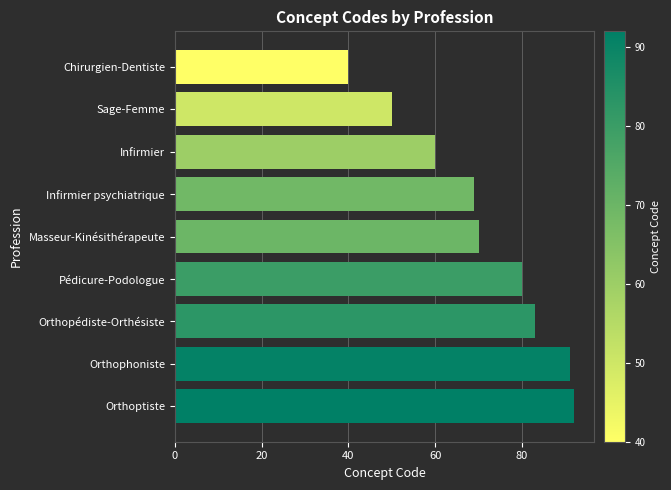

List the labels in order of value, smallest first.

Chirurgien-Dentiste, Sage-Femme, Infirmier, Infirmier psychiatrique, Masseur-Kinésithérapeute, Pédicure-Podologue, Orthopédiste-Orthésiste, Orthophoniste, Orthoptiste